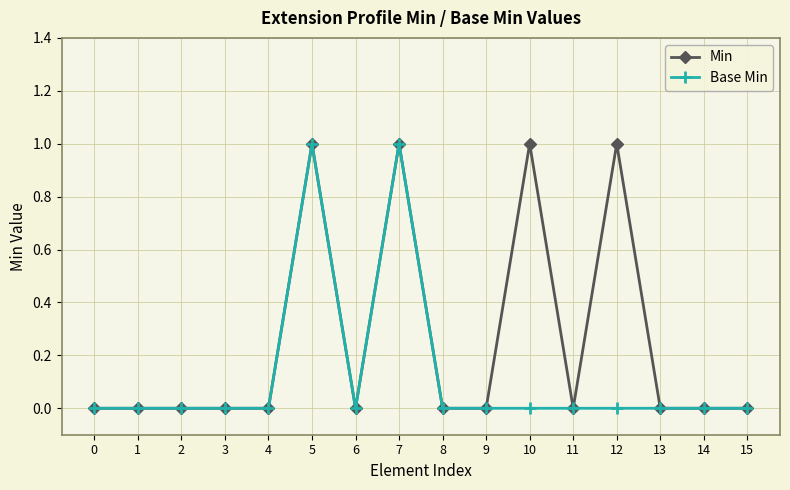

What are all the series names shown in the legend?

Min, Base Min